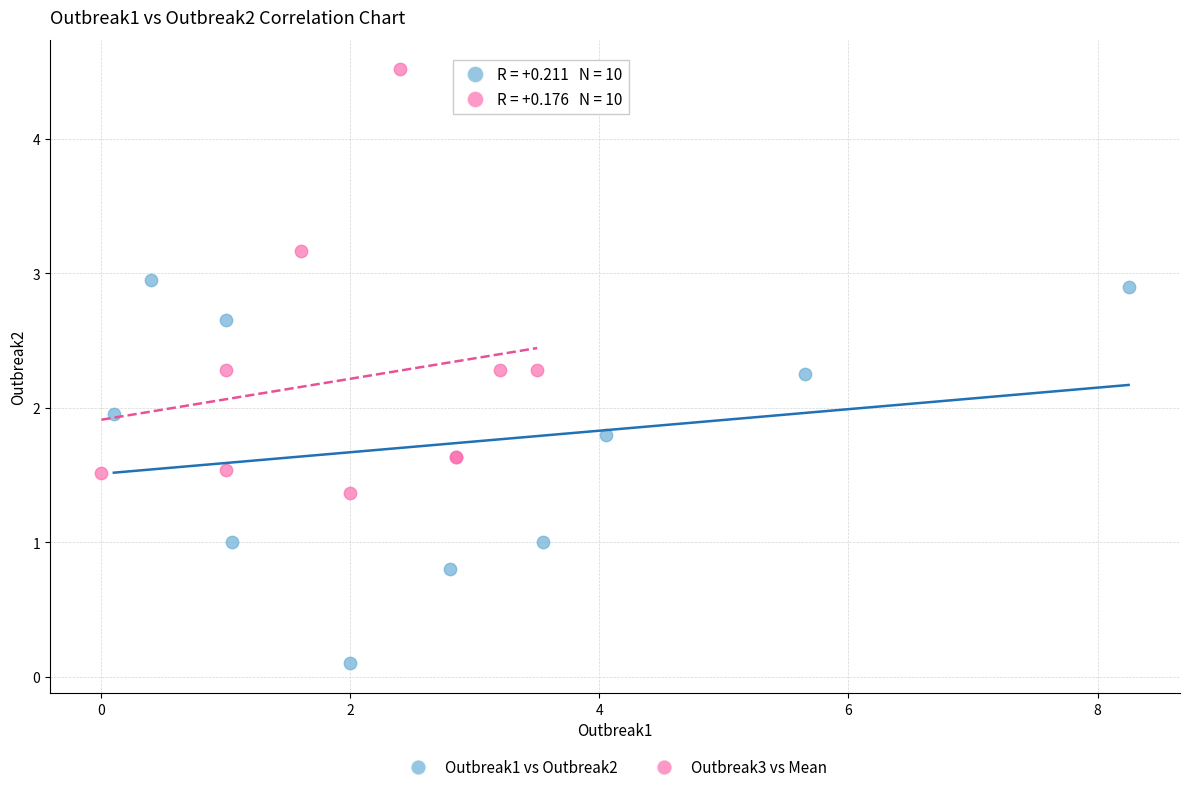

What are all the series names shown in the legend?

Outbreak1 vs Outbreak2, Outbreak3 vs Mean